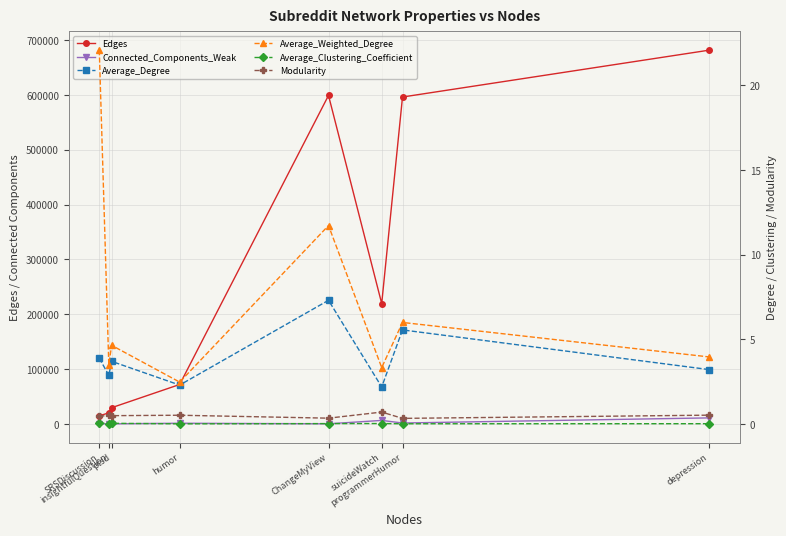

What is the difference between the maximum and minimum values in the Average_Degree series?

5.1